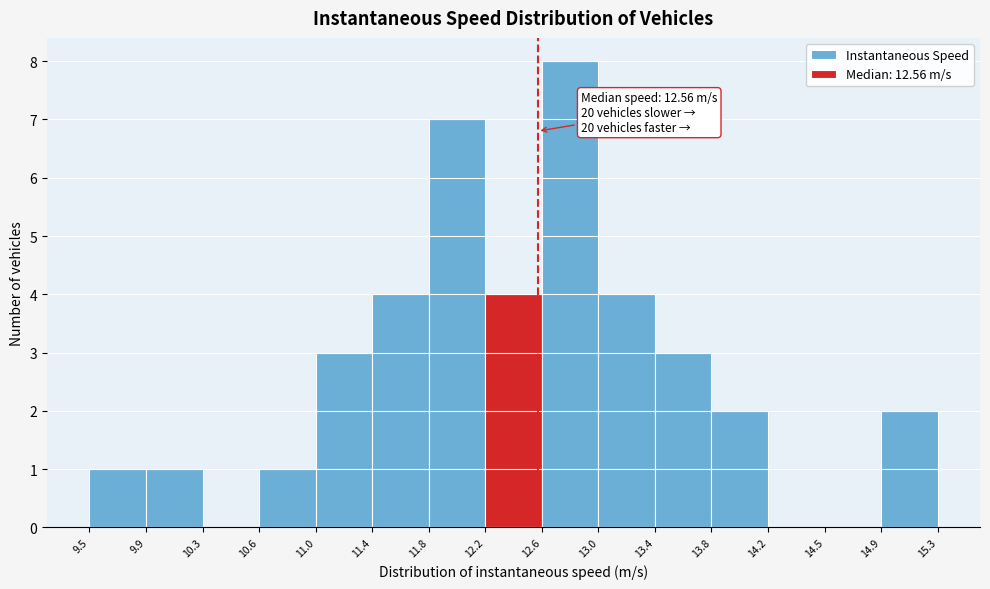

Over which range of the x-axis is the bar tallest?

12.6 to 13.0